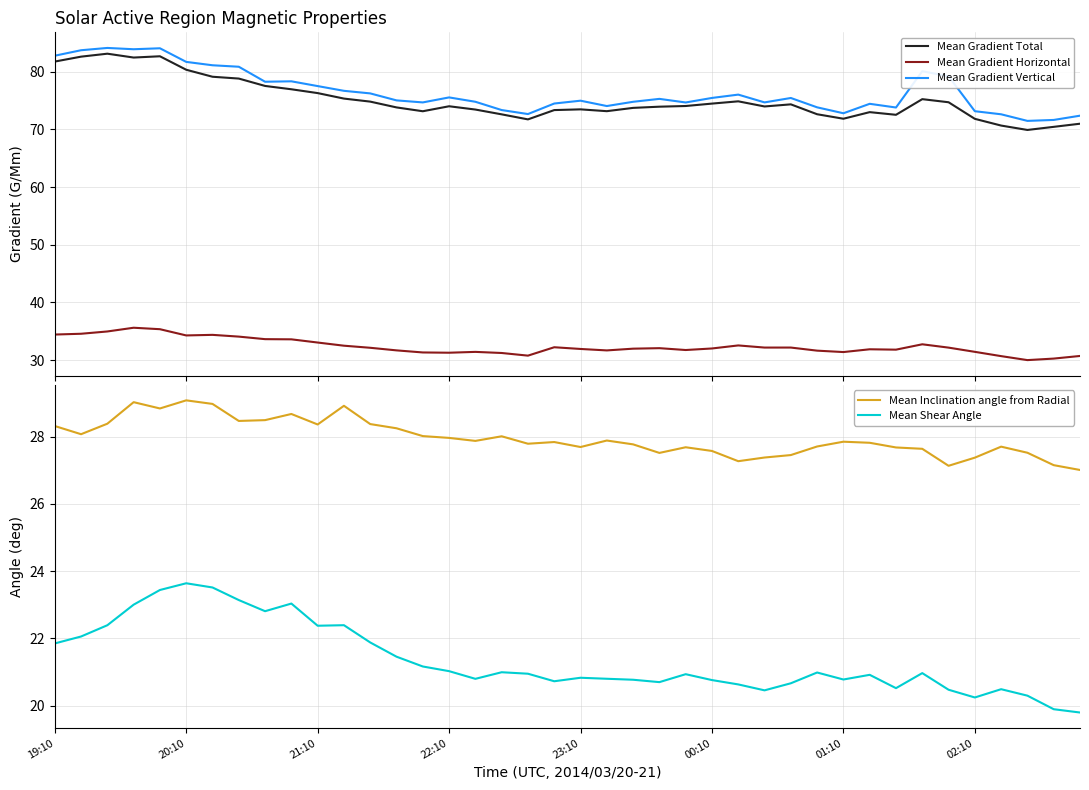

Reading left to right, what are all the values shown in this chart?

Mean Gradient Total: 81.7	82.6	83.1	82.4	82.7	80.3	79.1	78.8	77.5	76.9	76.3	75.3	74.8	73.8	73.1	74.0	73.4	72.6	71.7	73.3	73.5	73.1	73.7	73.9	74.0	74.5	74.9	74.0	74.3	72.6	71.8	73.0	72.5	75.2	74.7	71.8	70.7	69.9	70.4	71.0
Mean Gradient Horizontal: 34.4	34.6	35.0	35.6	35.4	34.3	34.4	34.1	33.6	33.6	33.0	32.5	32.1	31.7	31.3	31.3	31.4	31.2	30.8	32.2	31.9	31.7	32.0	32.1	31.8	32.0	32.5	32.2	32.2	31.6	31.4	31.9	31.8	32.7	32.2	31.4	30.7	30.0	30.3	30.7
Mean Gradient Vertical: 82.8	83.7	84.1	83.9	84.1	81.7	81.1	80.9	78.3	78.3	77.5	76.7	76.2	75.0	74.7	75.5	74.8	73.3	72.7	74.5	75.0	74.0	74.8	75.3	74.7	75.4	76.0	74.7	75.4	73.8	72.8	74.4	73.8	80.1	79.2	73.1	72.6	71.5	71.6	72.4
Mean Inclination angle from Radial: 28.3	28.1	28.4	29.0	28.8	29.1	29.0	28.5	28.5	28.7	28.4	28.9	28.4	28.2	28.0	28.0	27.9	28.0	27.8	27.8	27.7	27.9	27.8	27.5	27.7	27.6	27.3	27.4	27.4	27.7	27.8	27.8	27.7	27.6	27.1	27.4	27.7	27.5	27.1	27.0
Mean Shear Angle: 21.9	22.1	22.4	23.0	23.4	23.6	23.5	23.1	22.8	23.0	22.4	22.4	21.9	21.5	21.2	21.0	20.8	21.0	21.0	20.7	20.8	20.8	20.8	20.7	20.9	20.8	20.6	20.5	20.7	21.0	20.8	20.9	20.5	21.0	20.5	20.2	20.5	20.3	19.9	19.8